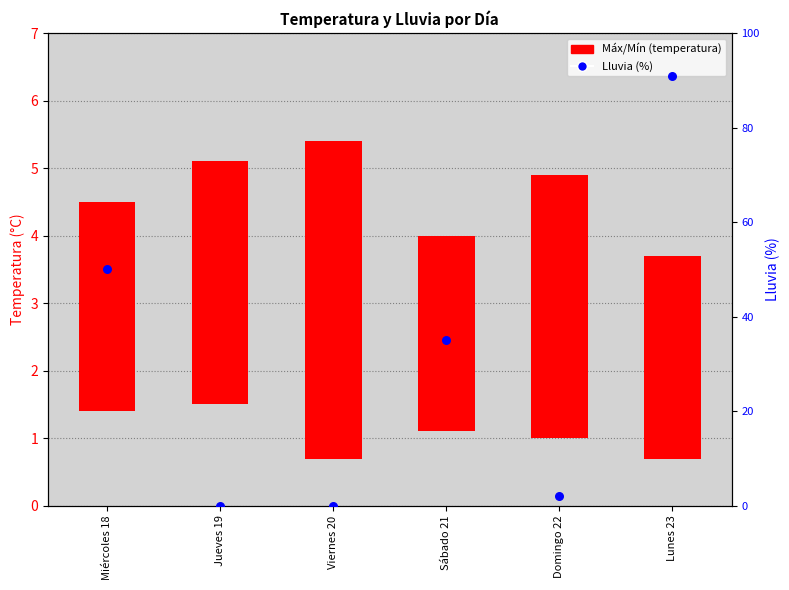

Between Domingo 22 and Miércoles 18, which is larger?

Miércoles 18